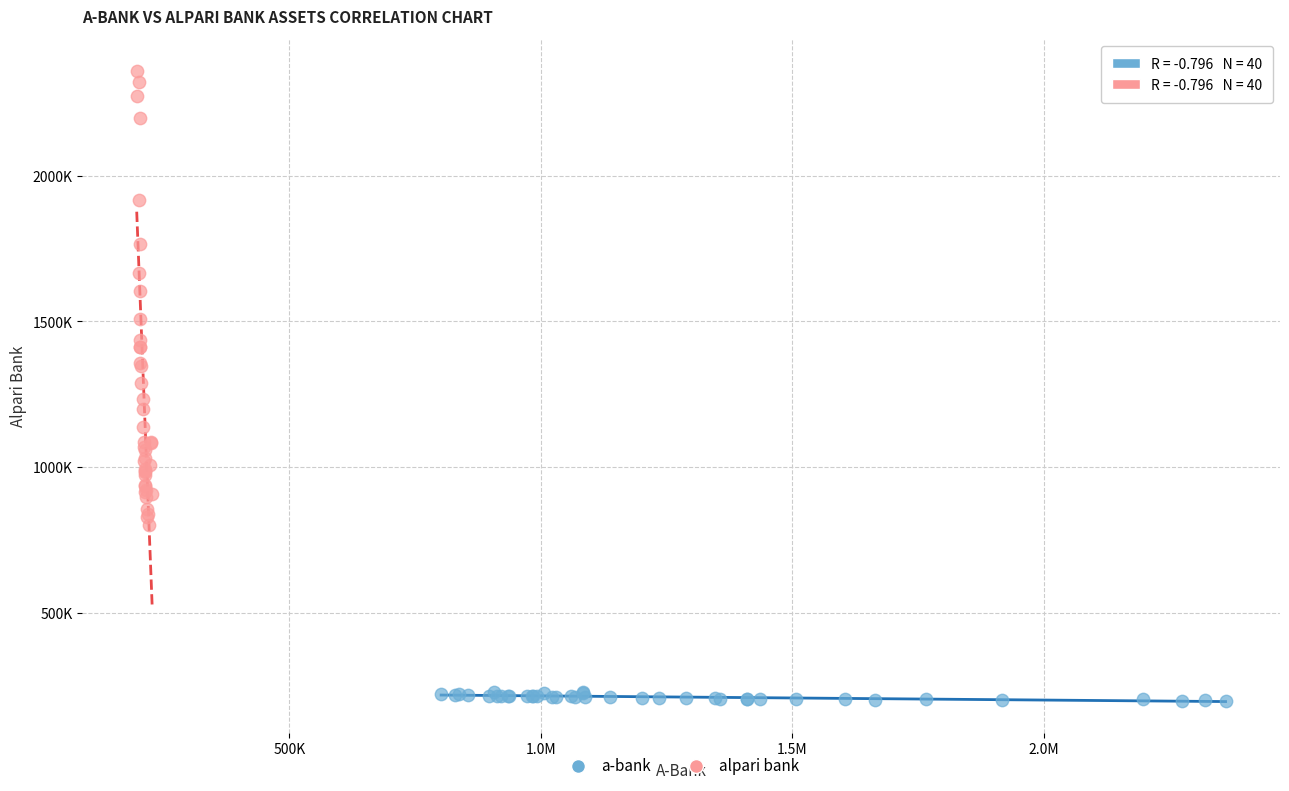

Which series has the widest spread of Y values?

alpari bank